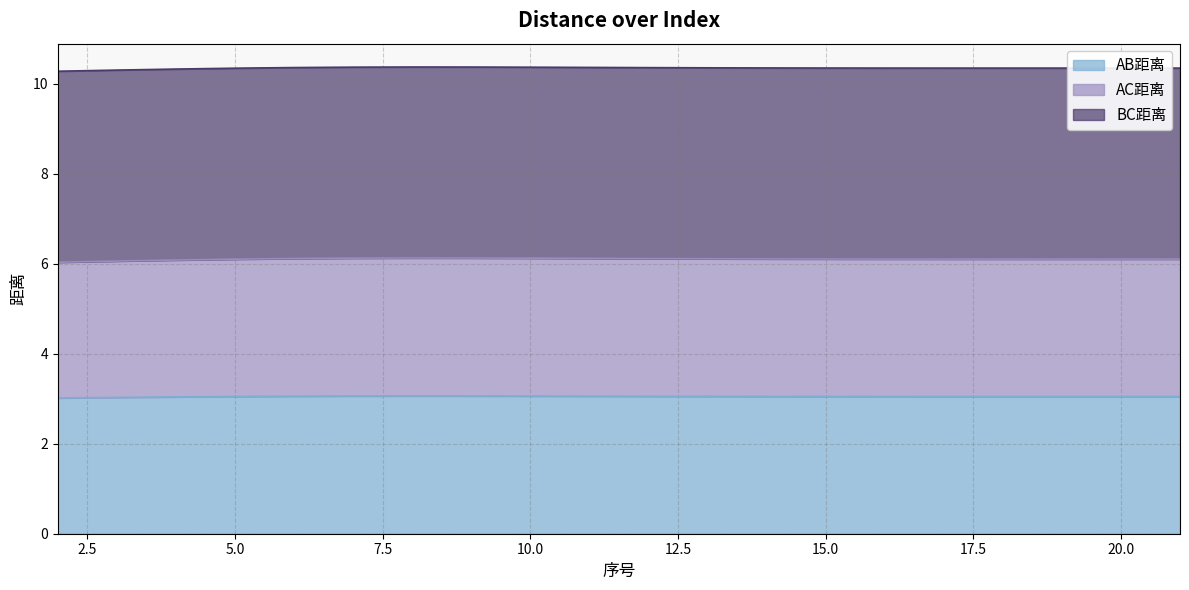

Between 12 and 4, which is larger?

12